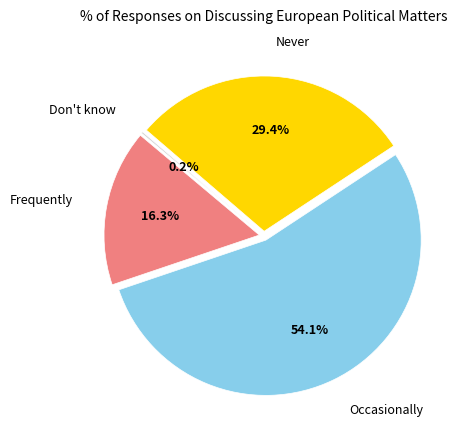

Rank the categories by value from lowest to highest.

Don't know, Frequently, Never, Occasionally